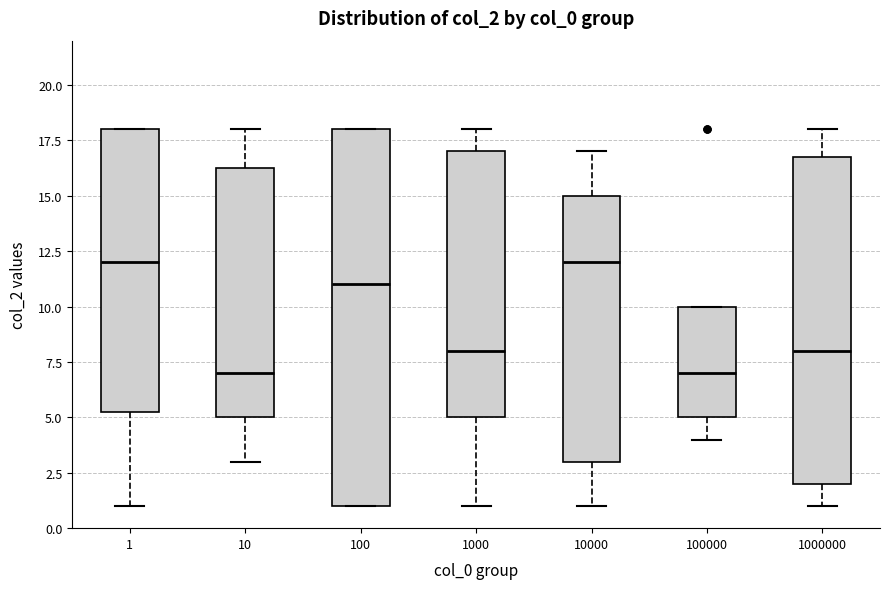

Which box is the tallest, from its lower edge to its upper edge?

100